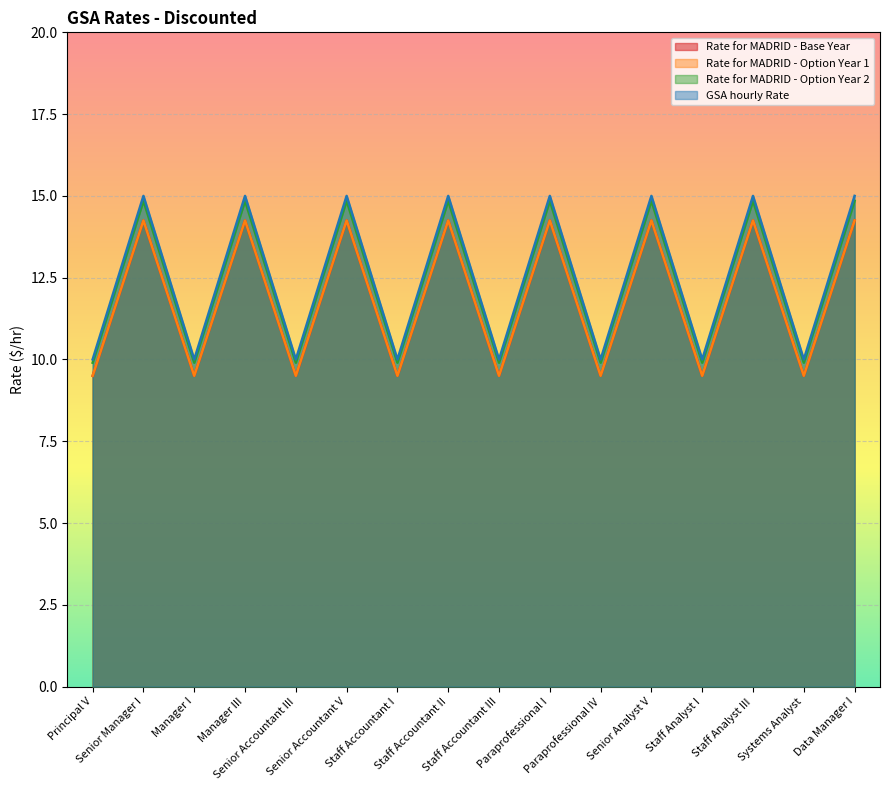

At which label does Rate for MADRID - Base Year first exceed 14?

Senior Manager I